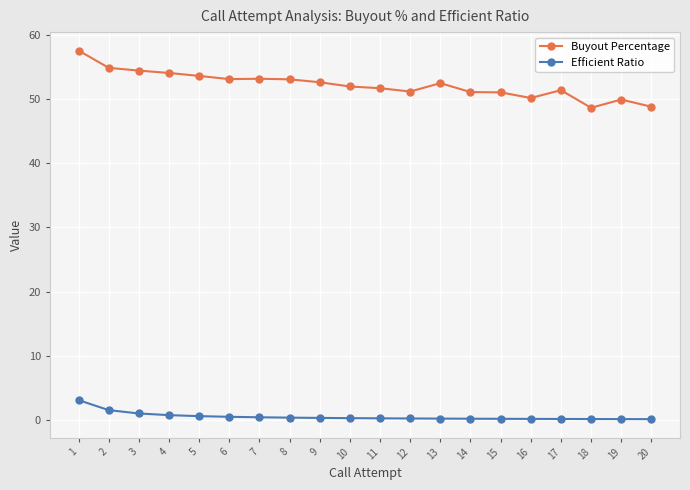

The Buyout Percentage series shows 48.6 at 18. True or false?

True